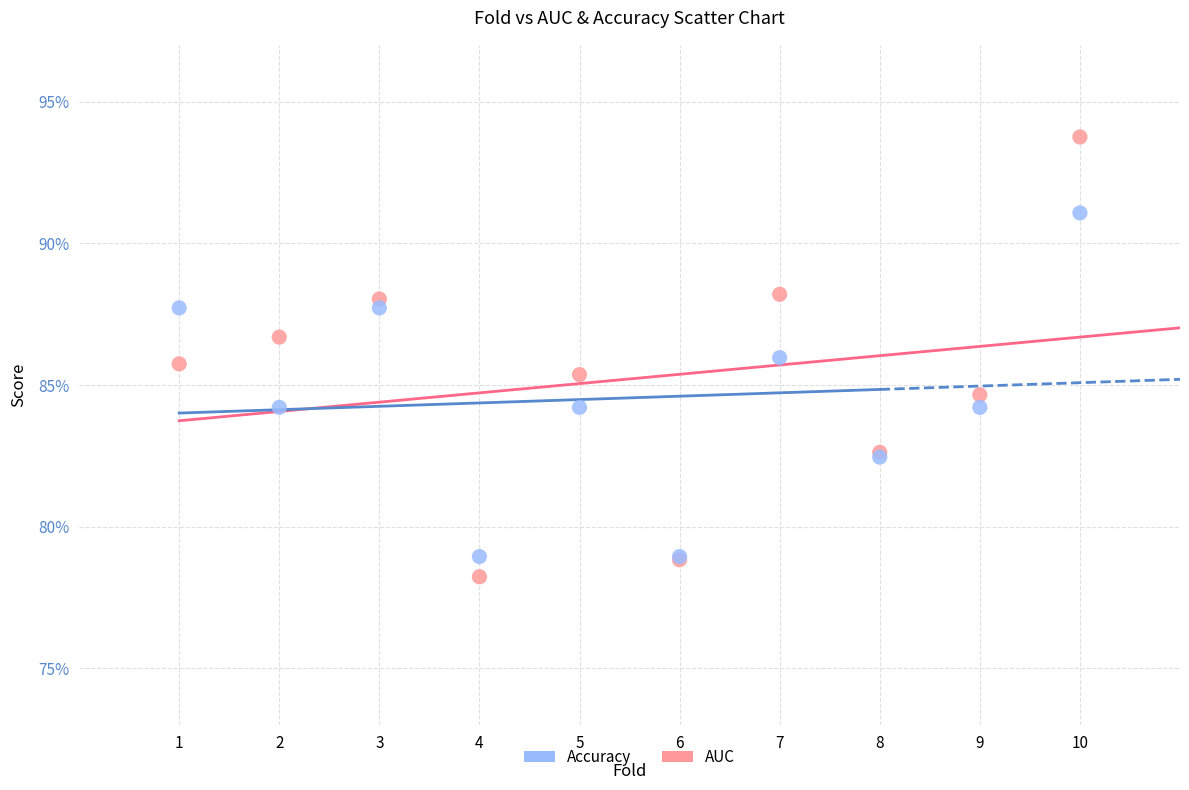

What are all the series names shown in the legend?

Accuracy, AUC